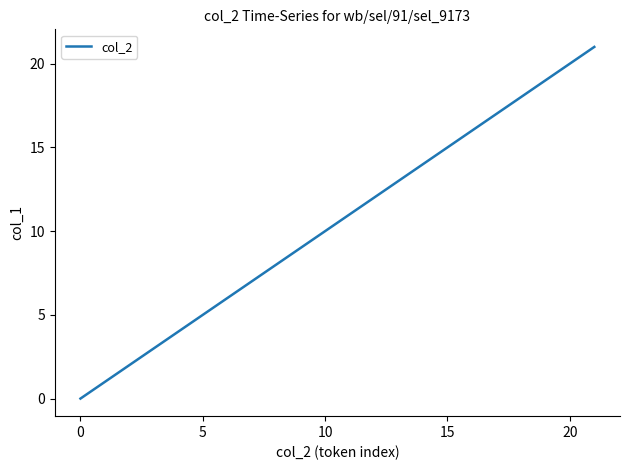

What is the maximum value shown in the chart?

21